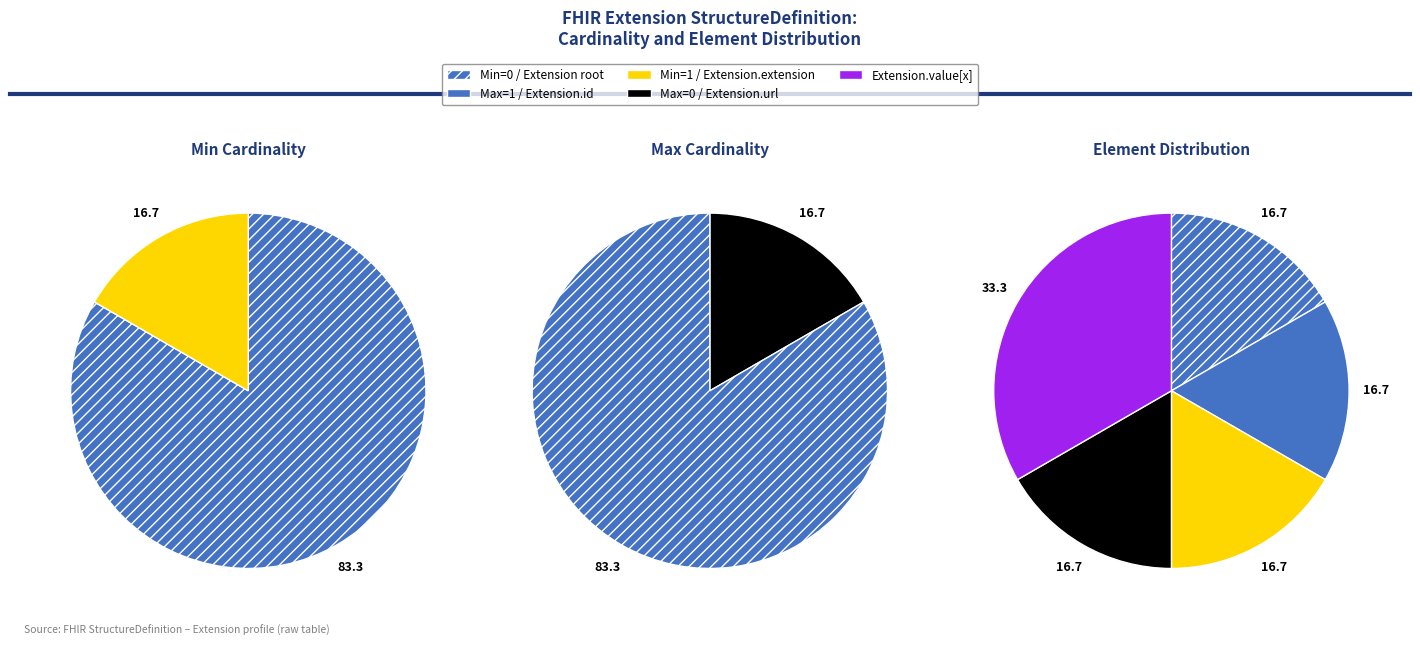

Is there any slice that represents more than half of the pie?

Yes